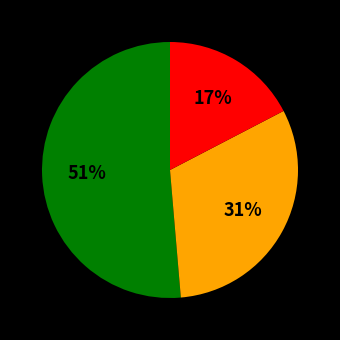

To the nearest percent, what is the difference between the largest and smallest slice percentages?

34%